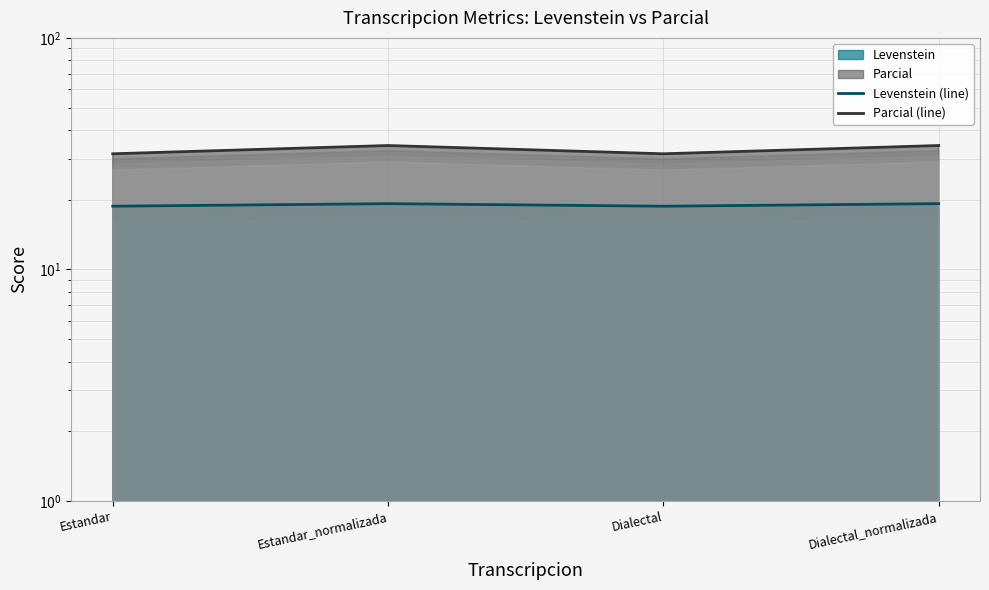

Reading left to right, what are all the values shown in this chart?

Levenstein (line): Estandar=18.8	Estandar_normalizada=19.2	Dialectal=18.8	Dialectal_normalizada=19.2
Parcial (line): Estandar=31.6	Estandar_normalizada=34.3	Dialectal=31.6	Dialectal_normalizada=34.3